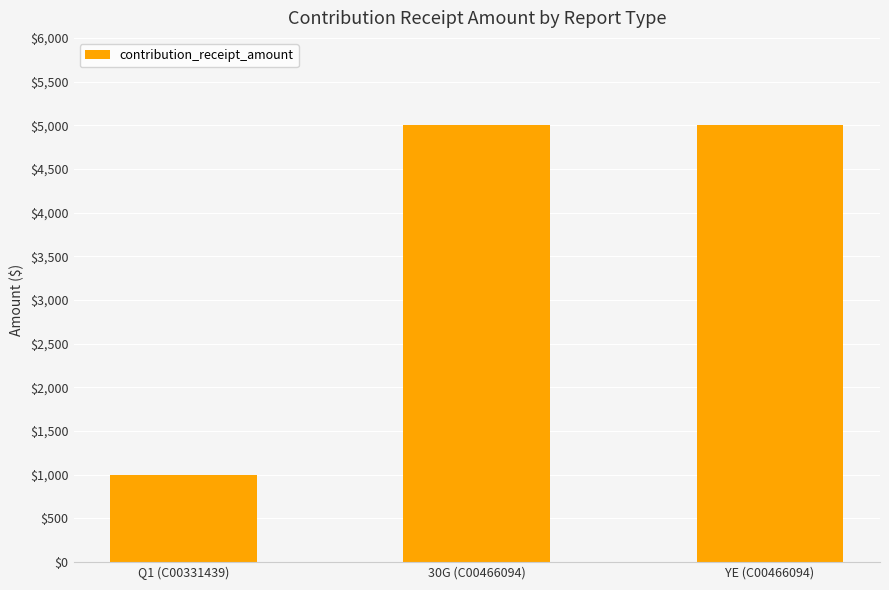

Read the value at YE (C00466094).

5000